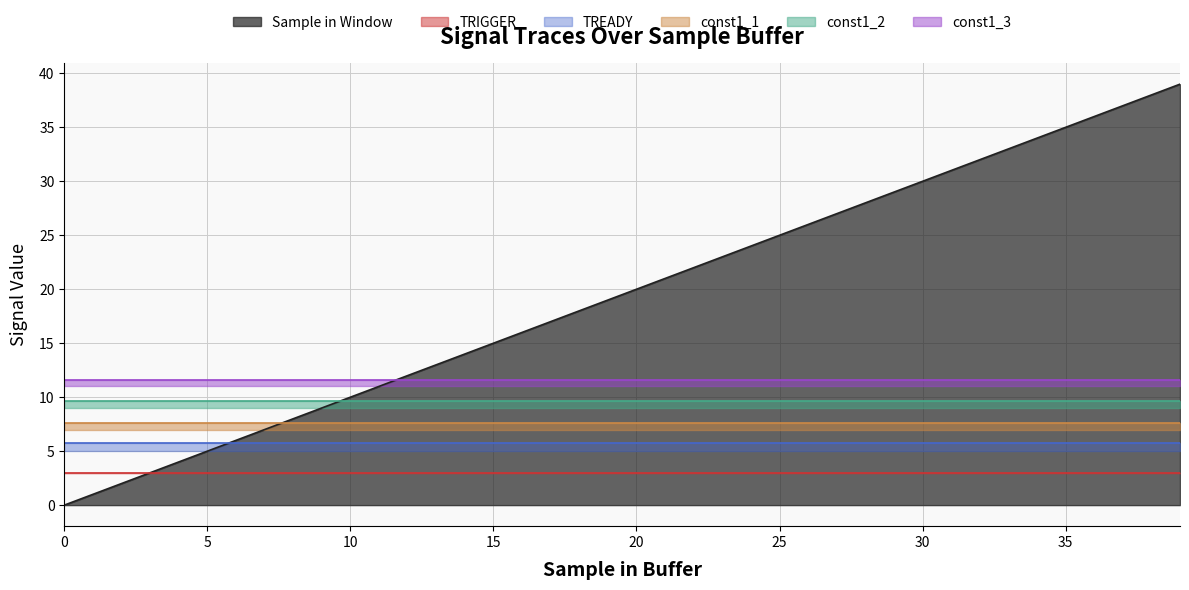

The value of Sample in Window at 15 is 15. True or false?

True